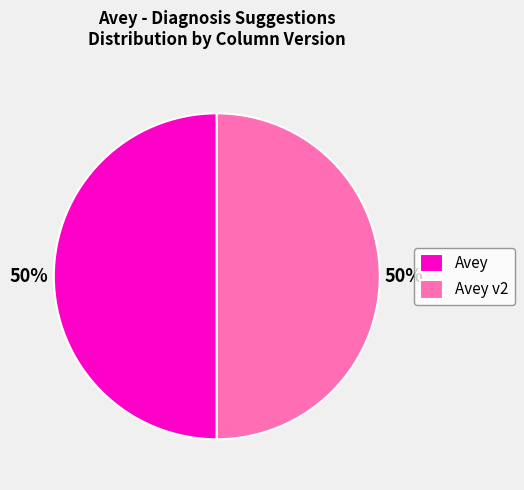

Combined, do Avey and Avey v2 account for over 50%?

Yes